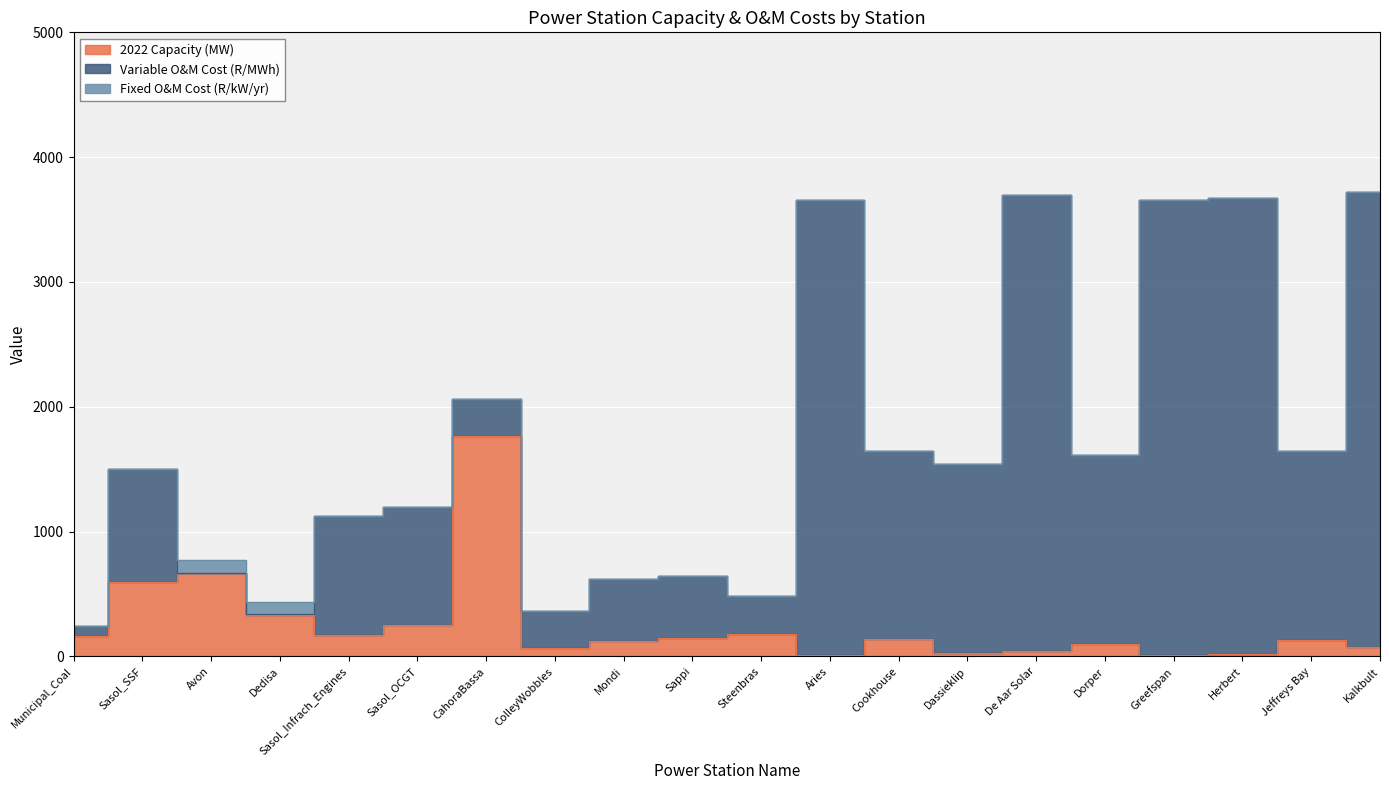

Reading left to right, transcribe all the data shown in this chart.

2022 Capacity (MW): 160.0	600.0	670.0	335.0	175.0	250.0	1764.0	65.0	120.0	144.0	180.0	9.7	135.8	27.0	45.6	97.5	9.9	19.9	135.1	72.4
Variable O&M Cost (R/MWh): 80.0	900.0	2.0	2.0	950.0	950.0	300.0	300.0	500.0	500.0	300.0	3649.0	1513.0	1513.0	3649.0	1513.0	3649.0	3649.0	1513.0	3649.0
Fixed O&M Cost (R/kW/yr): 0.0	0.0	101.0	101.0	0.0	0.0	0.0	0.0	0.0	0.0	0.0	0.0	0.0	0.0	0.0	0.0	0.0	0.0	0.0	0.0